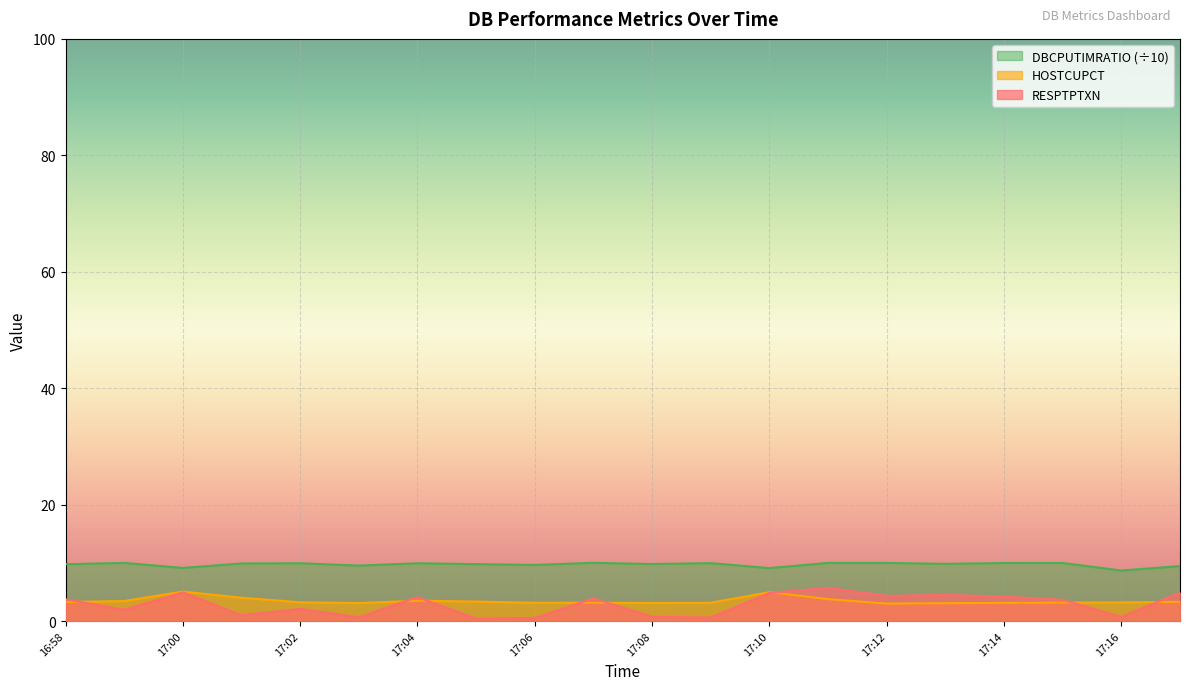

What is the spread (max minus min) of values at 16:58?

6.5